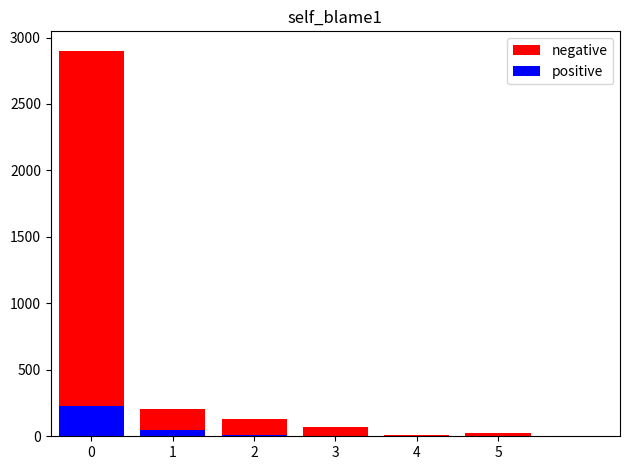

Which series has the largest range (max minus min)?

negative